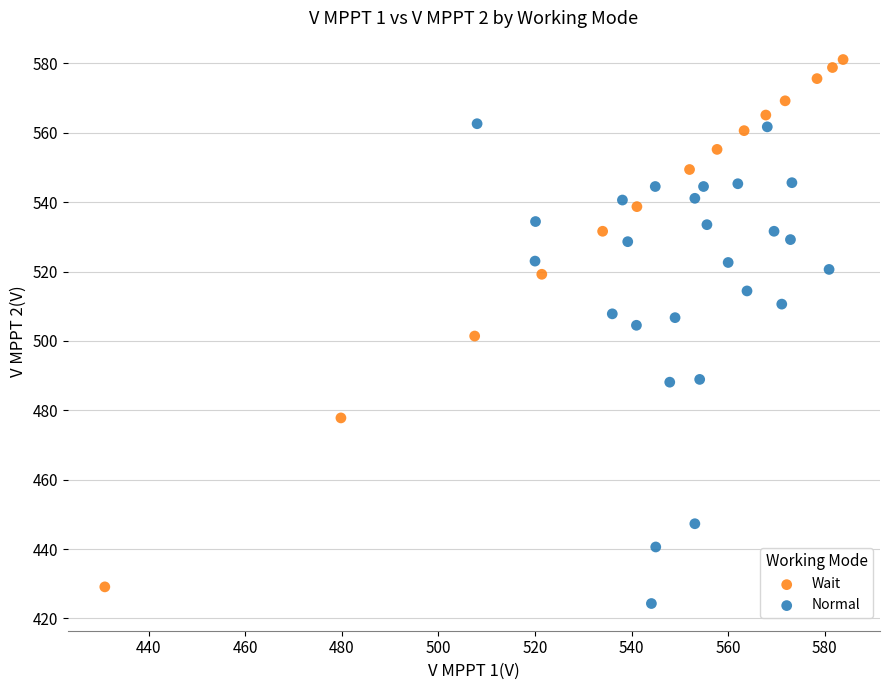

What are all the series names shown in the legend?

Wait, Normal